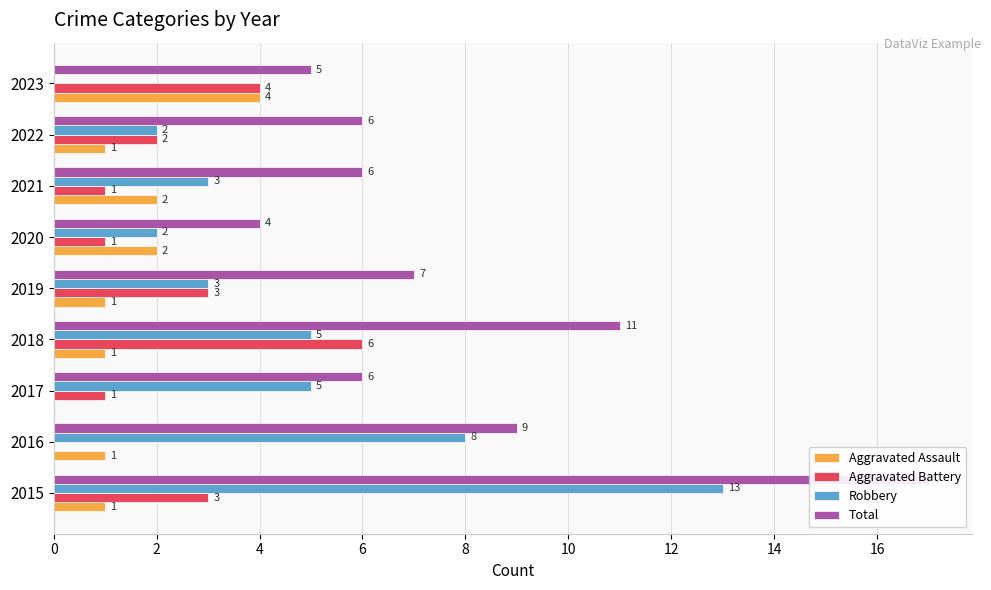

What is the sum of the Total values at 2015 and 2023?

22